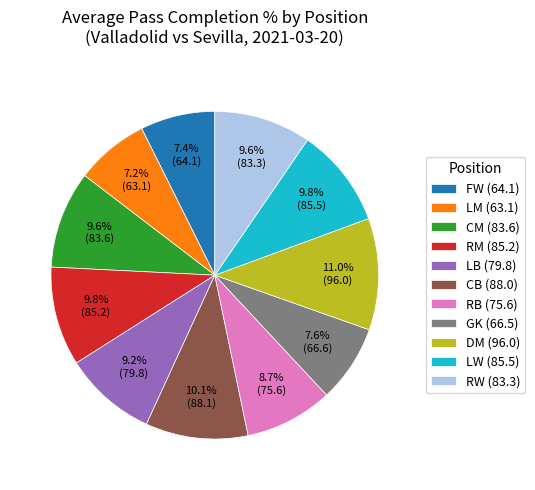

Is it true that RM is 1% of the pie?

False